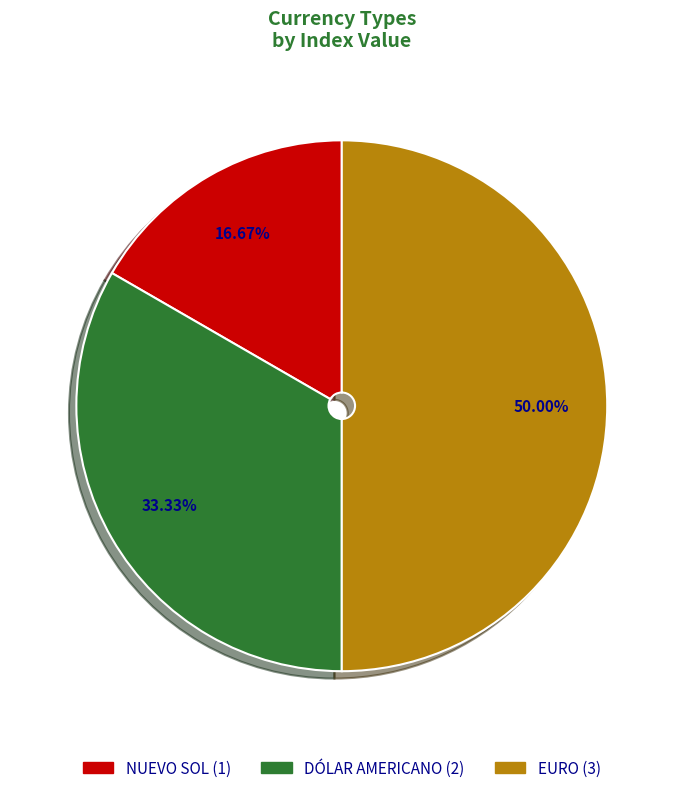

What is the smallest slice in the pie chart?

NUEVO SOL